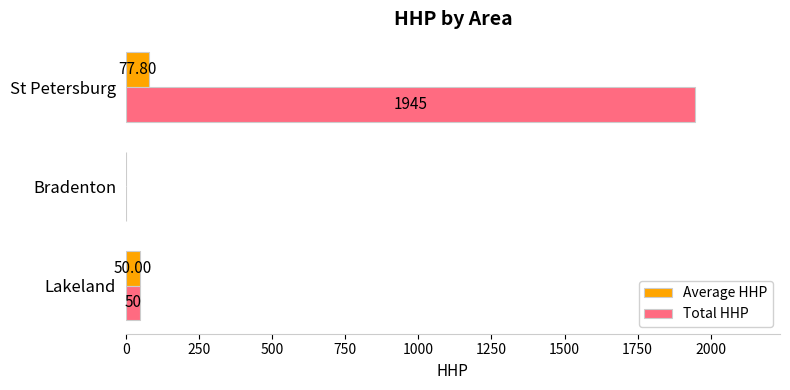

What is the sum of all Total HHP values?

1995.0